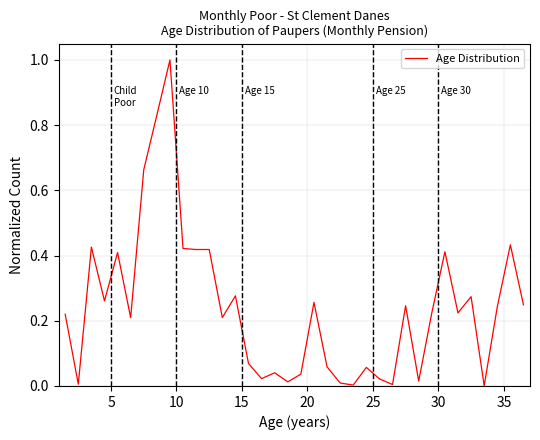

What is the greatest value displayed?

1.0